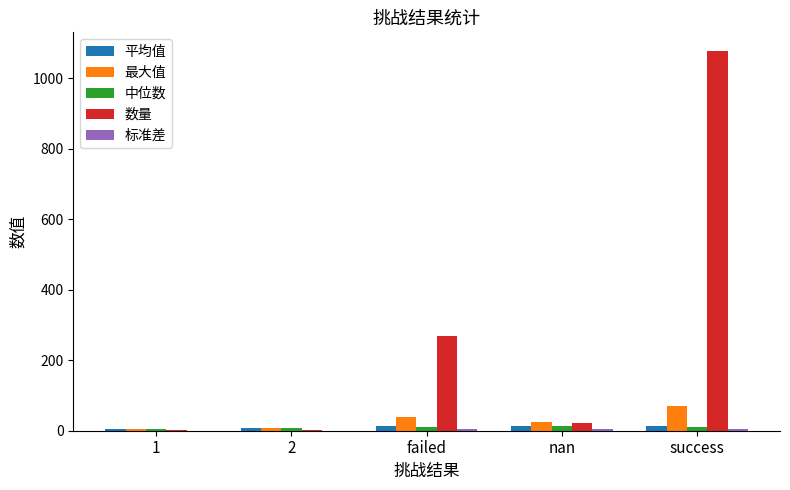

Is it true that 最大值 equals 38.0 at failed?

True